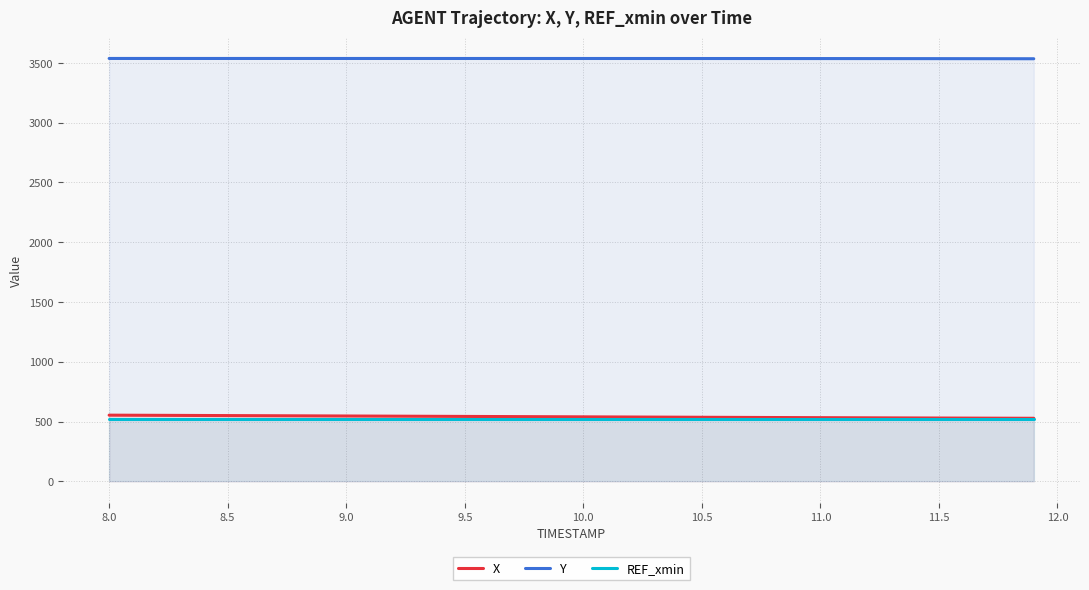

What is the greatest value displayed?

3537.5